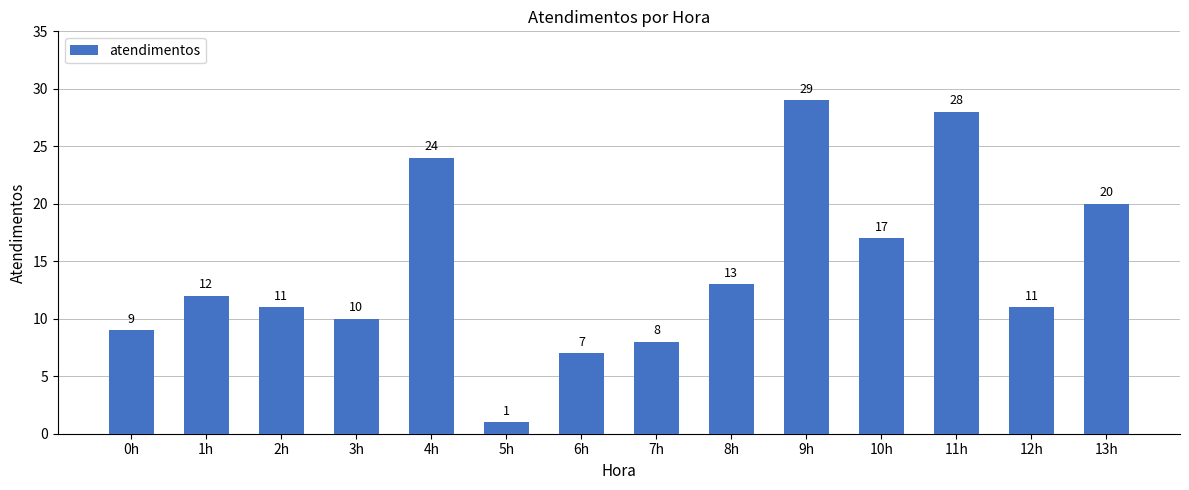

How many bars are there in total?

14